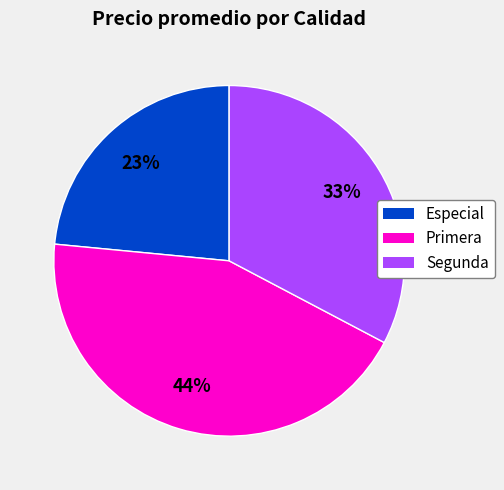

Is there any slice that represents more than half of the pie?

No